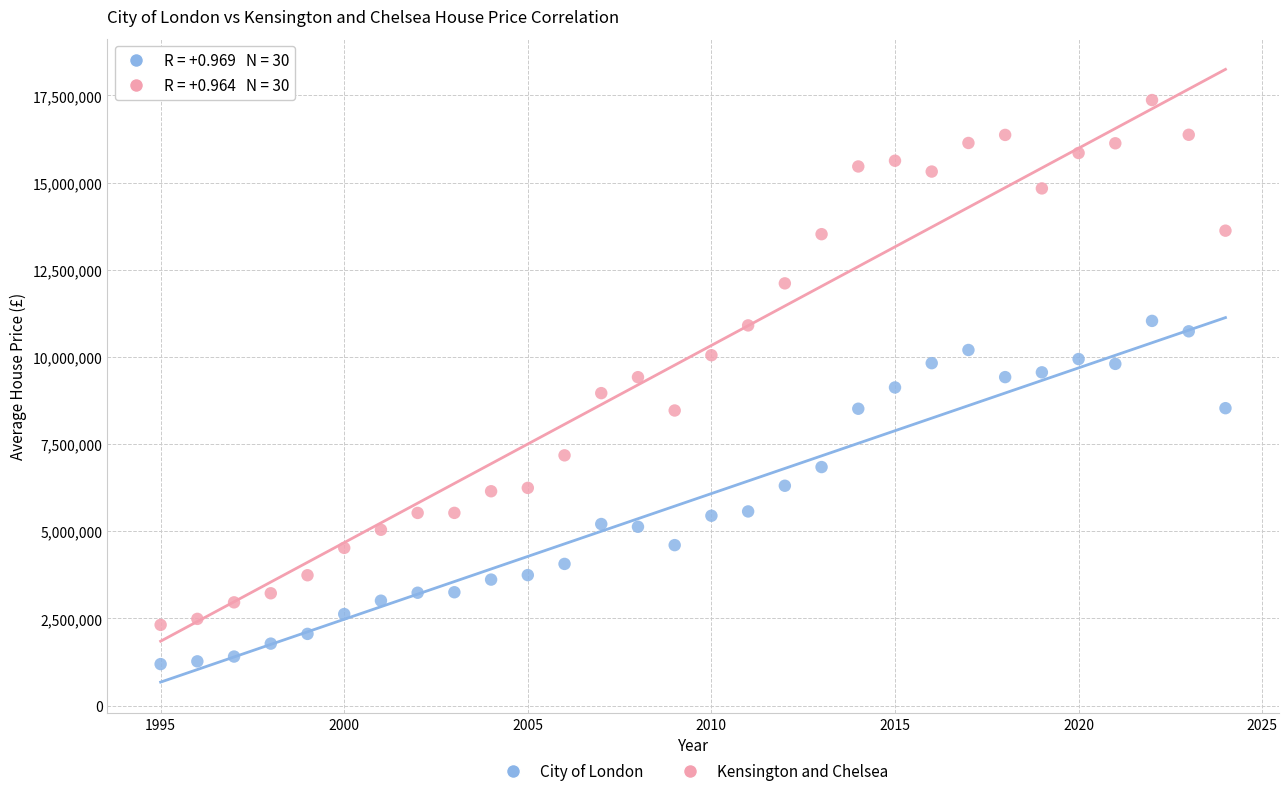

Which series reaches the minimum Y coordinate?

City of London